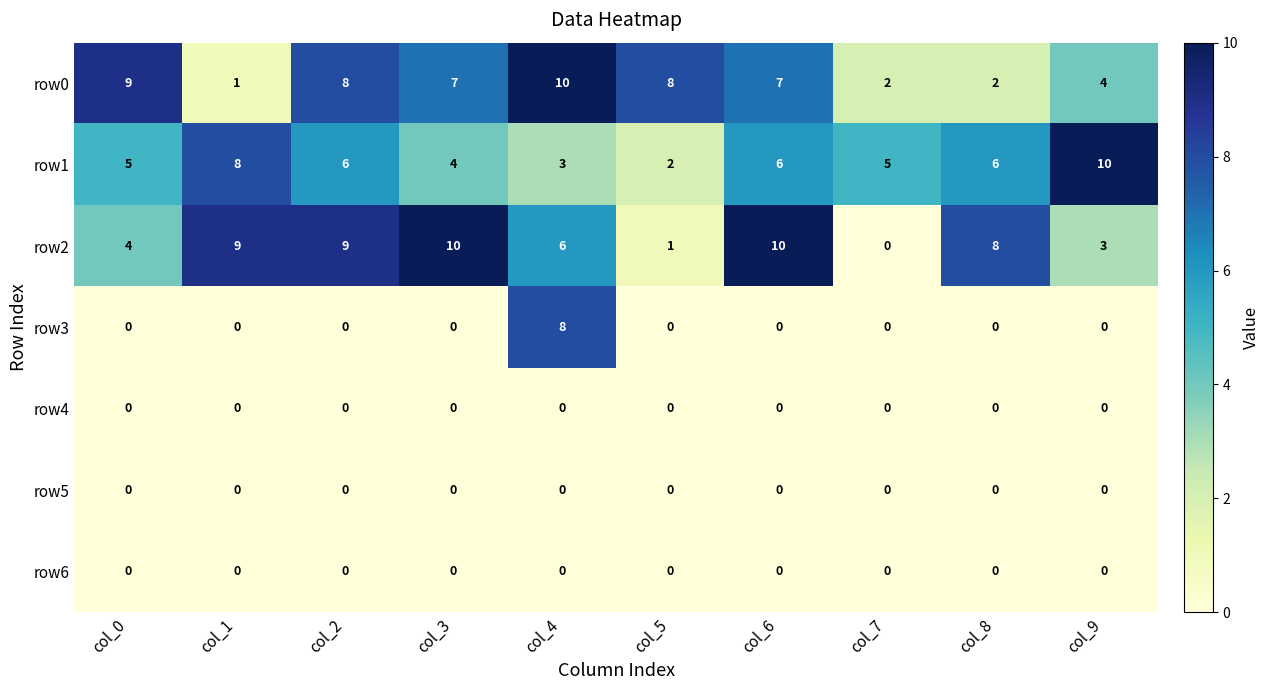

Read the row1 value at col_2.

6